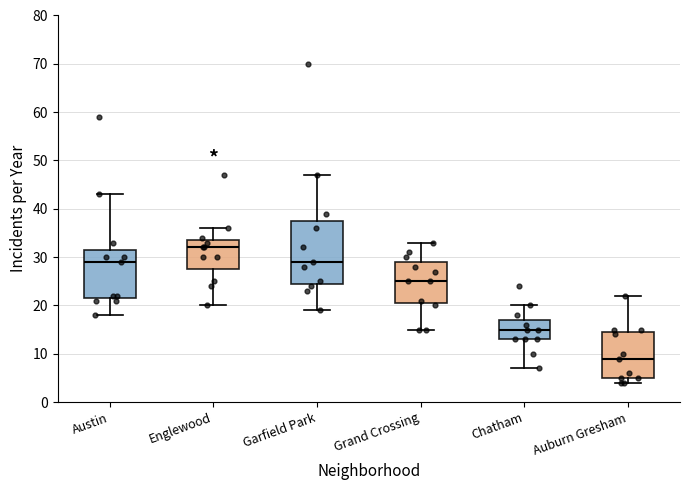

Which box has the highest median line?

Englewood